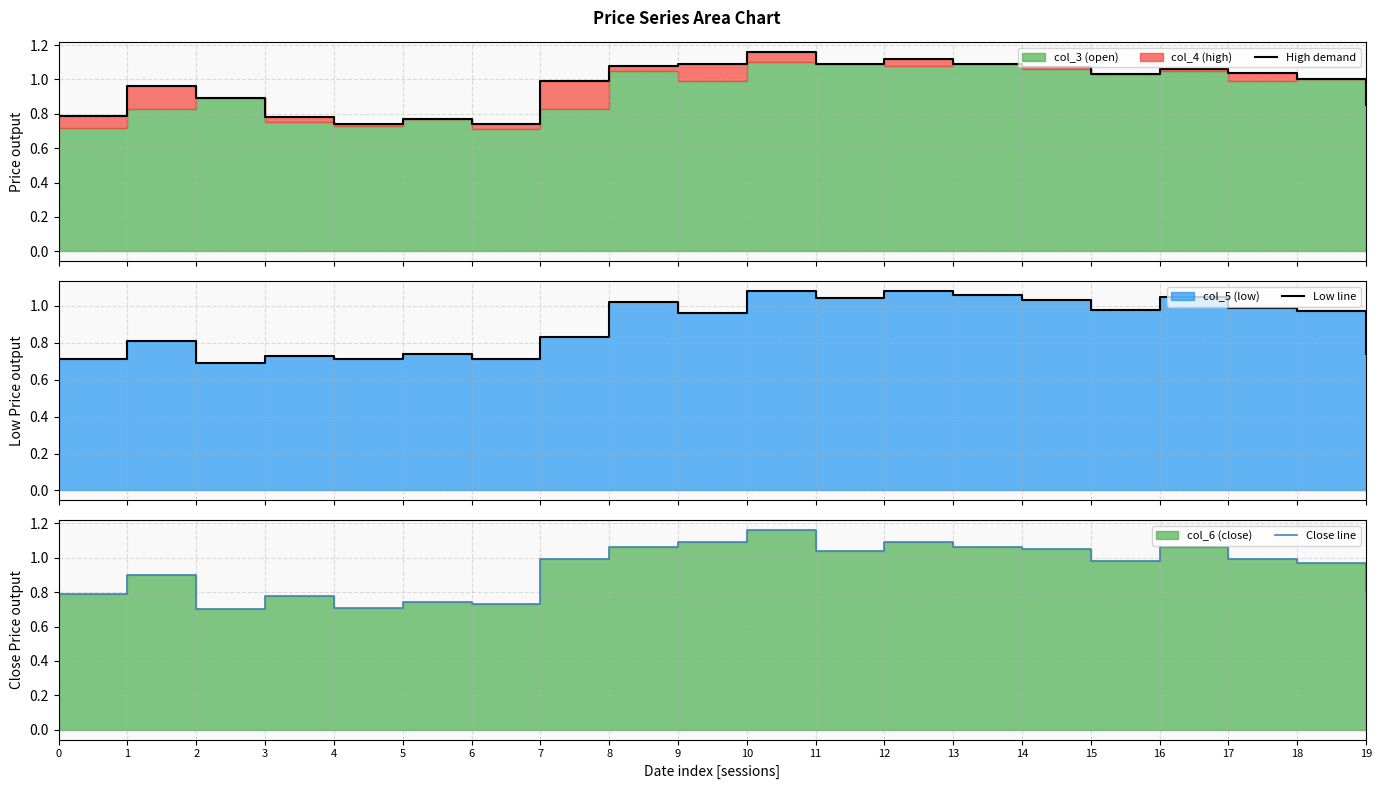

Does the chart have visible grid lines?

Yes